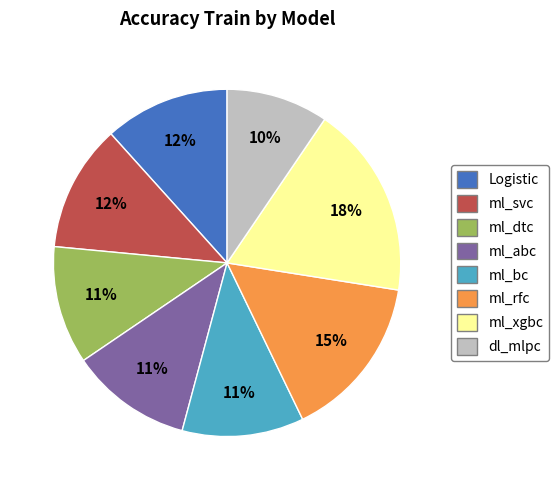

Which slice is the largest?

ml_xgbc